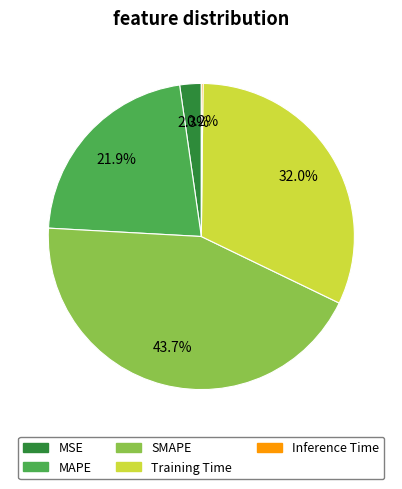

Which slice is the largest?

SMAPE